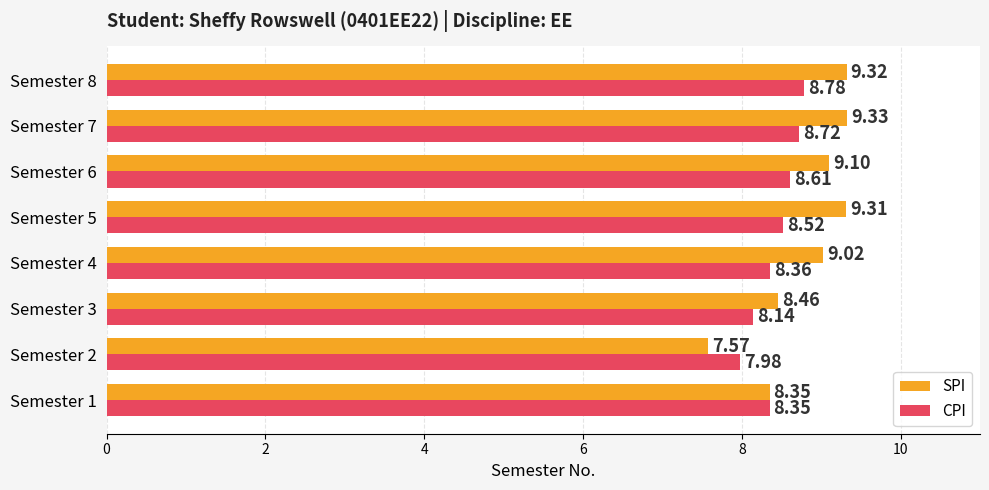

What is the maximum value for SPI?

9.3